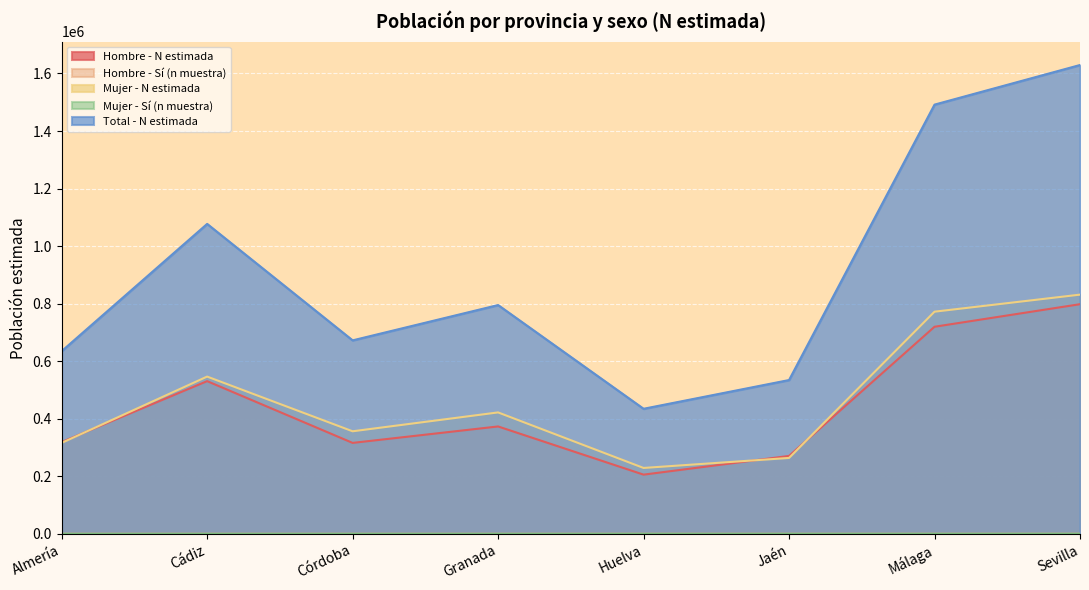

What value does the Mujer - N estimada series have at Granada?

421961